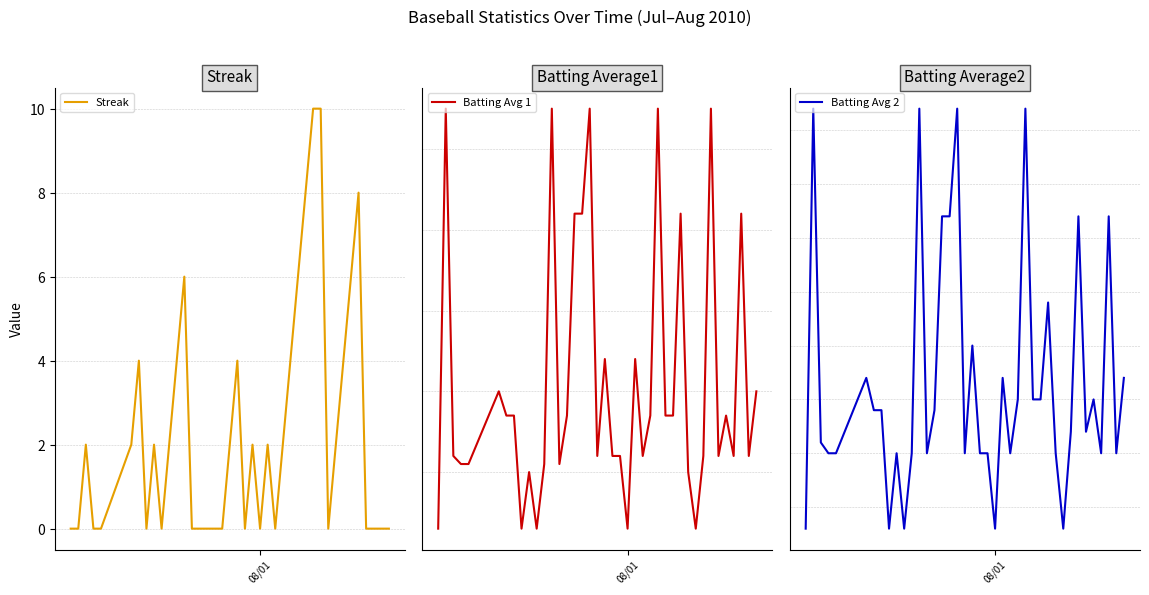

The value of Batting Avg 2 at 37 is 0.2. True or false?

False